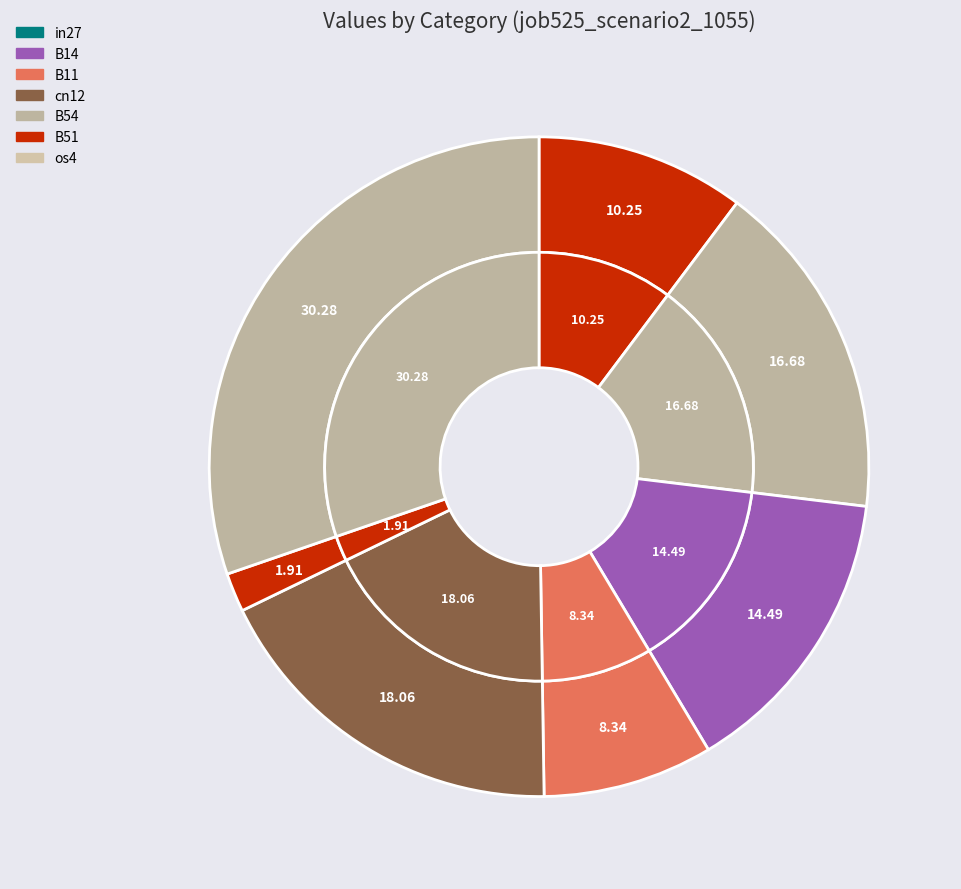

Combined, do B14 and cn12 account for over 50%?

No